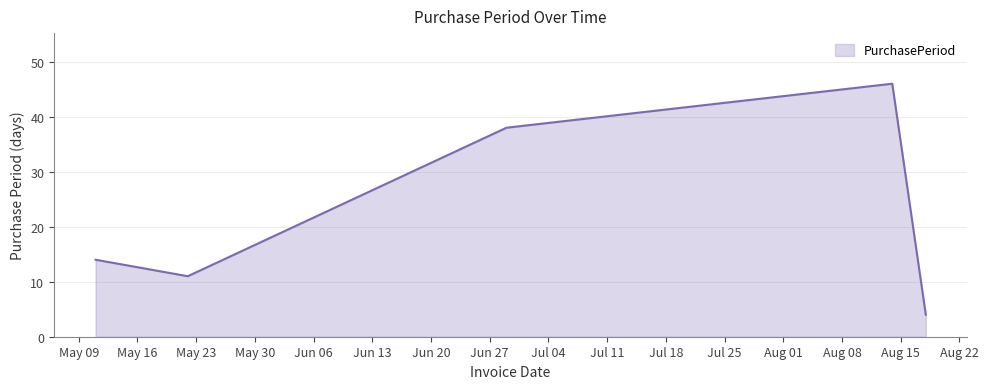

True or false: the data has more than 1 interior local peaks.

False